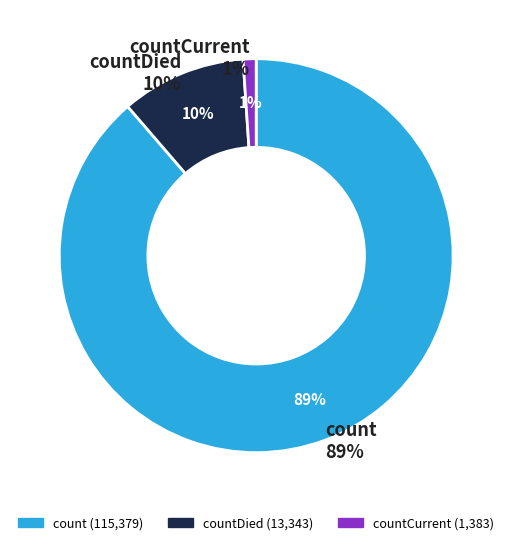

To the nearest percent, what percentage of the pie is countDied?

10%